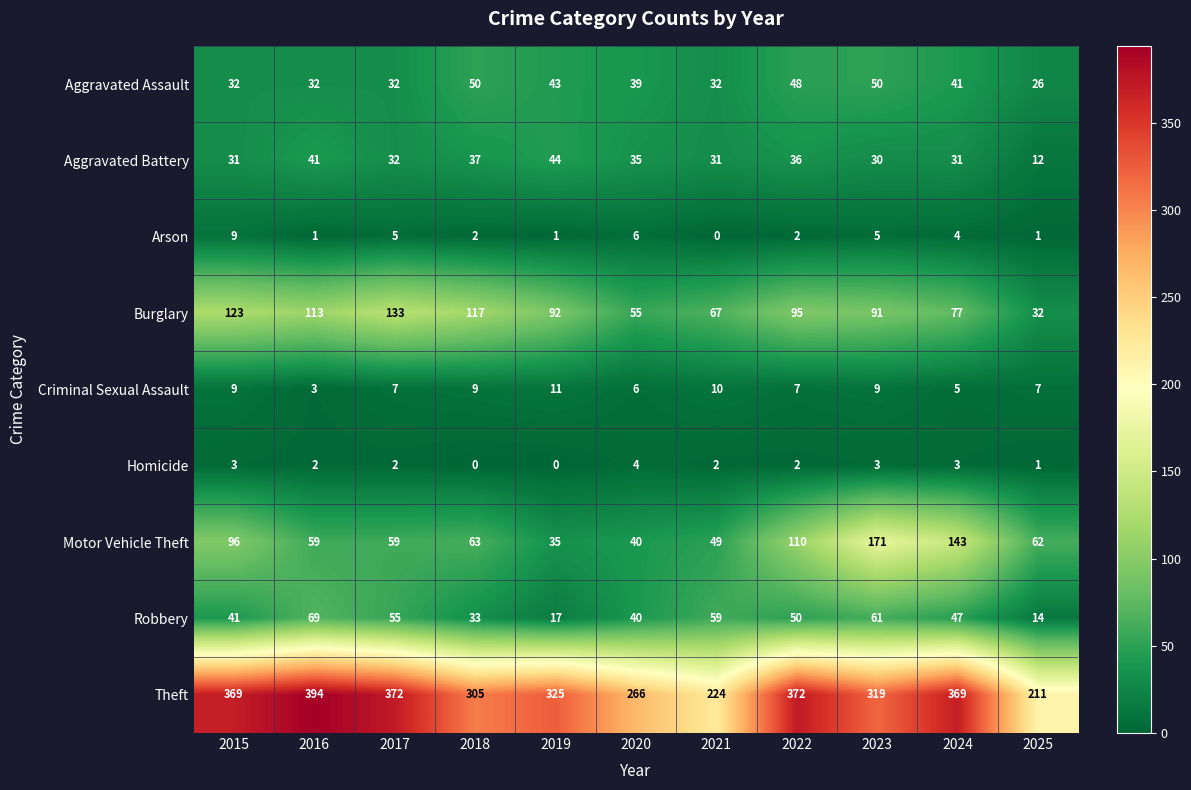

At 2023, list the series in order from smallest to largest.

Homicide, Arson, Criminal Sexual Assault, Aggravated Battery, Aggravated Assault, Robbery, Burglary, Motor Vehicle Theft, Theft